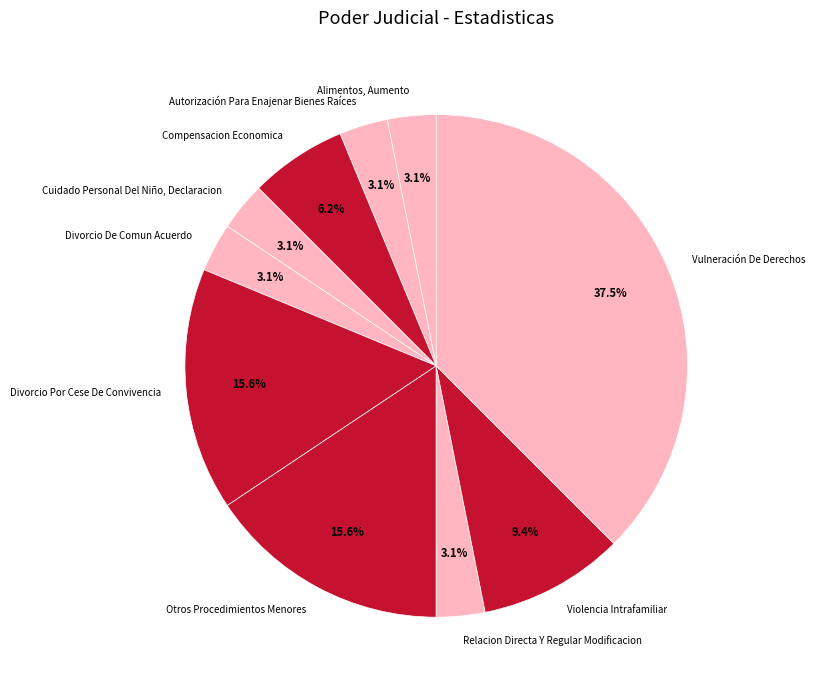

Approximately how many times larger is the value at Autorización Para Enajenar Bienes Raíces compared to Violencia Intrafamiliar?

0.3